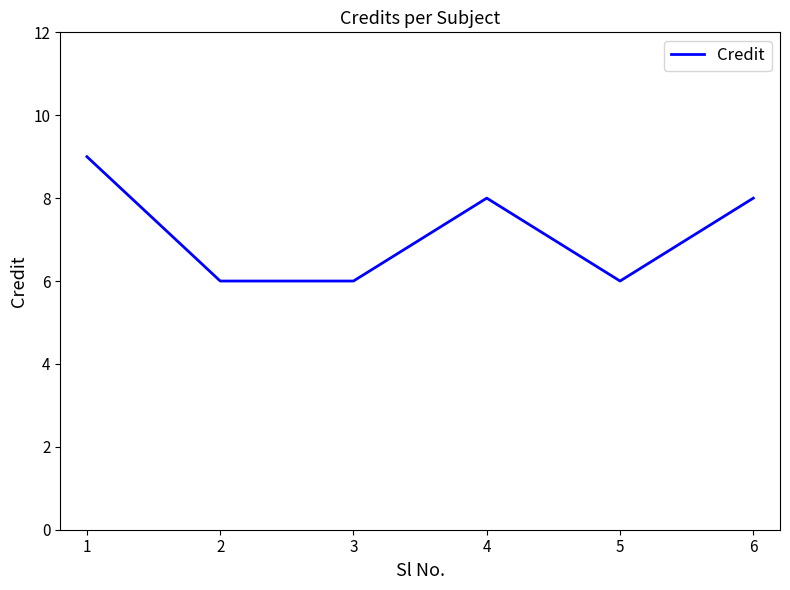

What is the smallest value displayed?

6